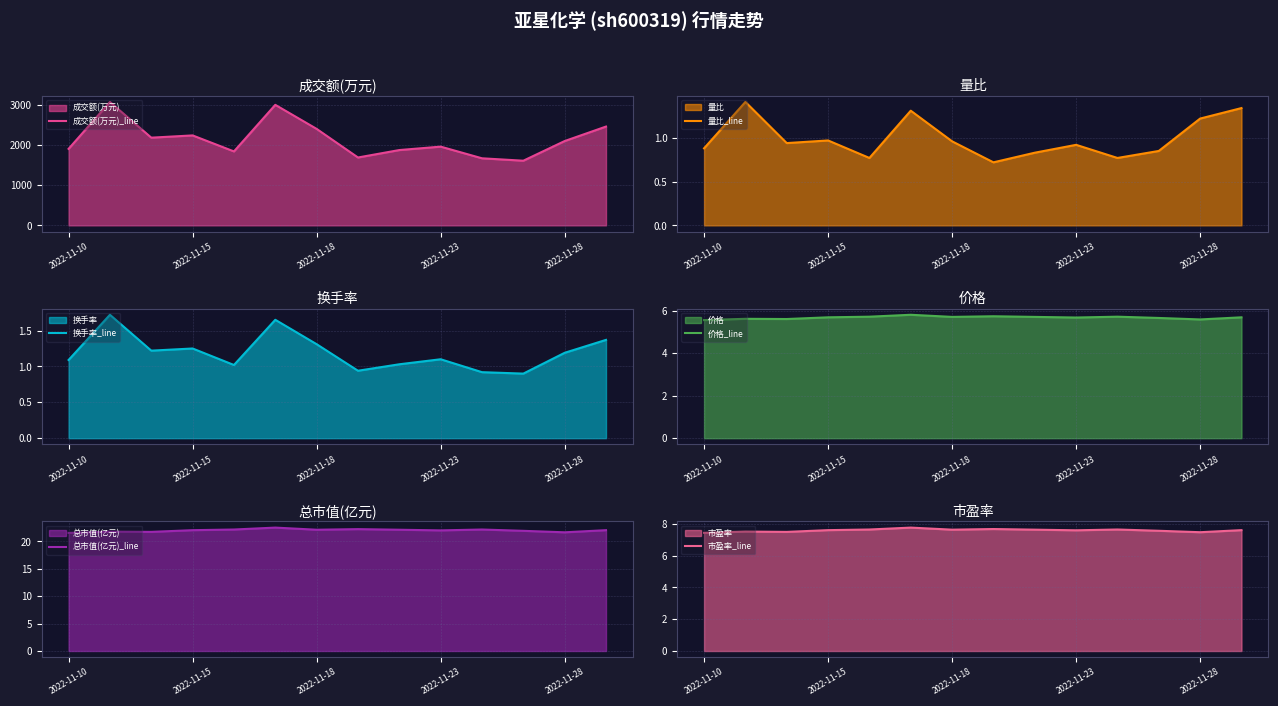

Where does the 换手率_line series first go above 1?

2022-11-10